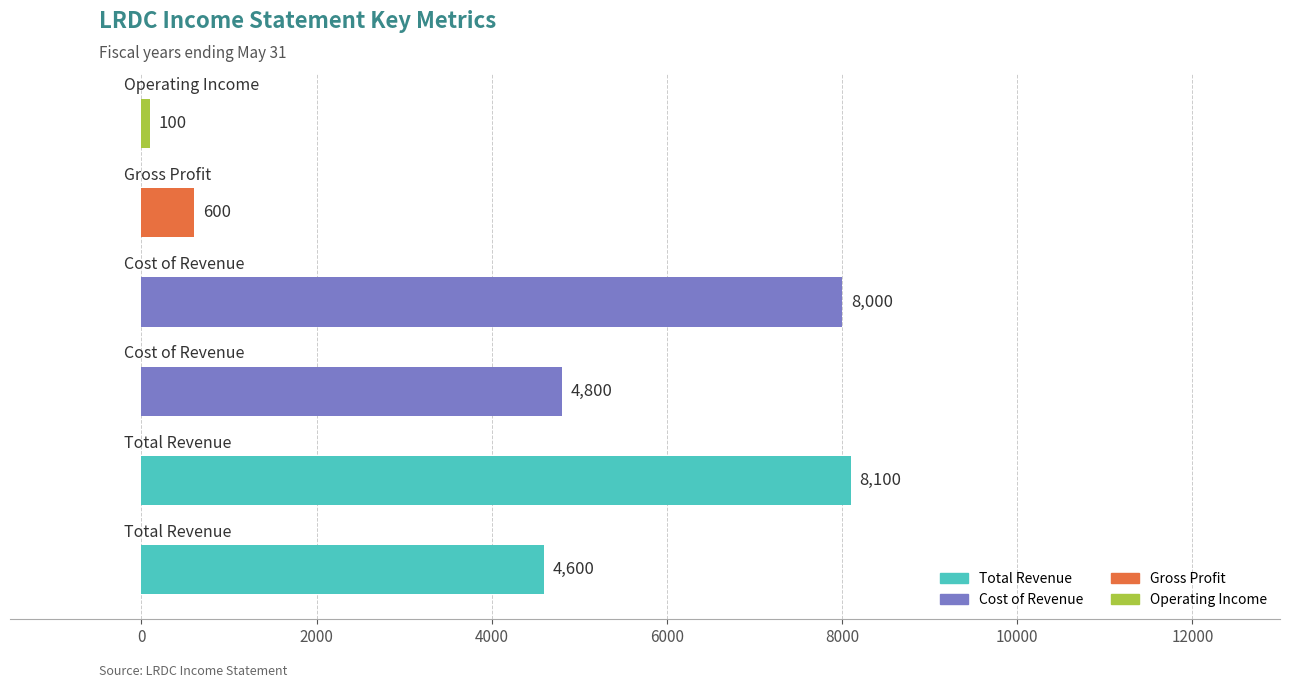

What is the sum of all values?

26200